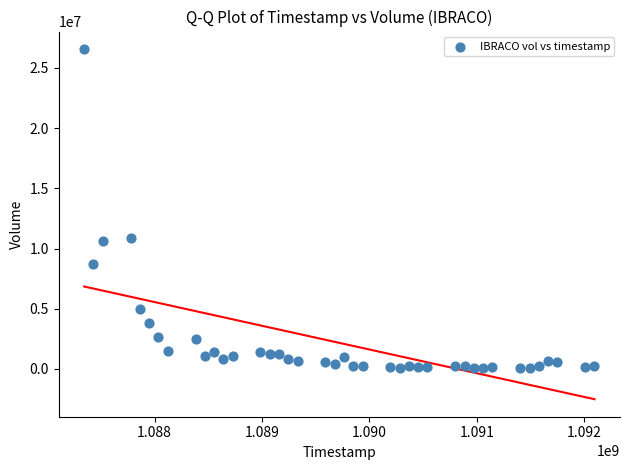

What is the range of X values (max minus min)?

4752000